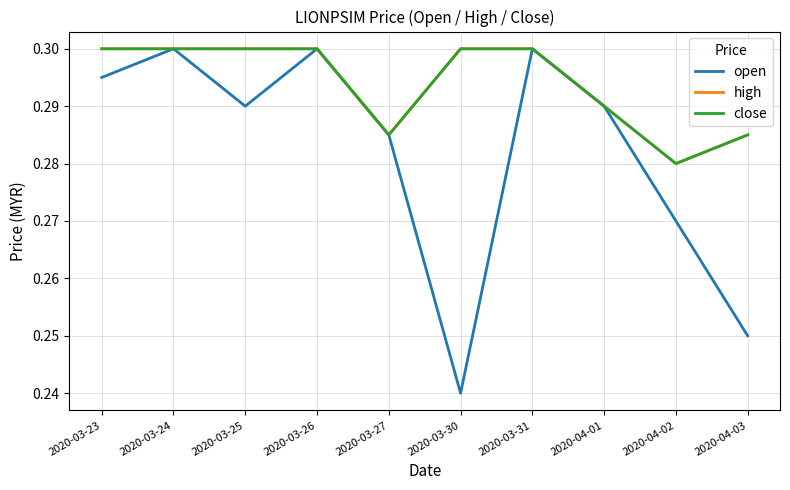

Does the chart have visible grid lines?

Yes